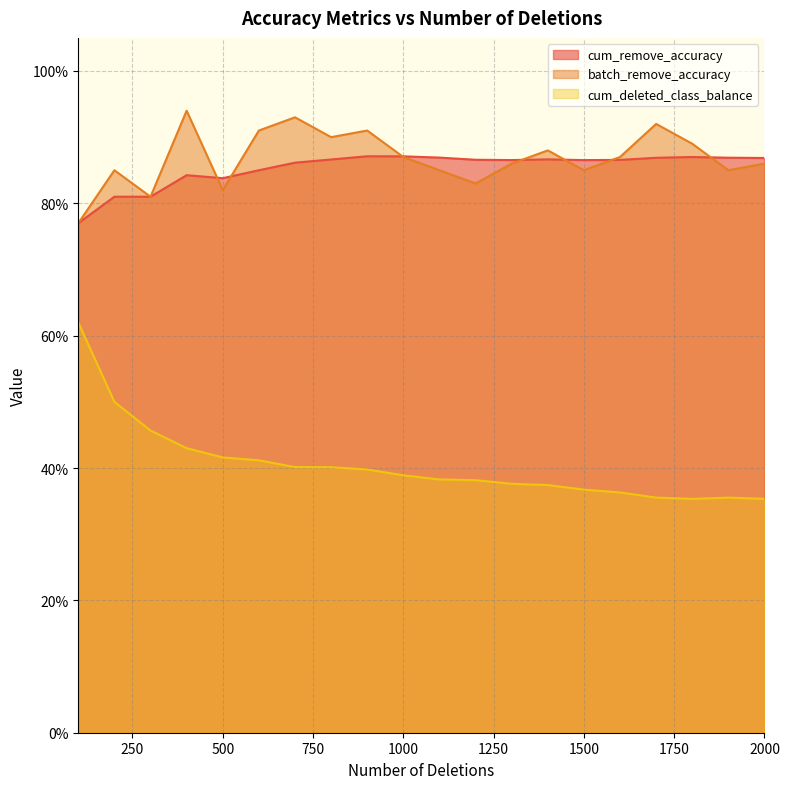

List the labels in order of cum_deleted_class_balance value, largest first.

100, 200, 300, 400, 500, 600, 700, 800, 900, 1000, 1100, 1200, 1300, 1400, 1500, 1600, 1700, 1900, 2000, 1800